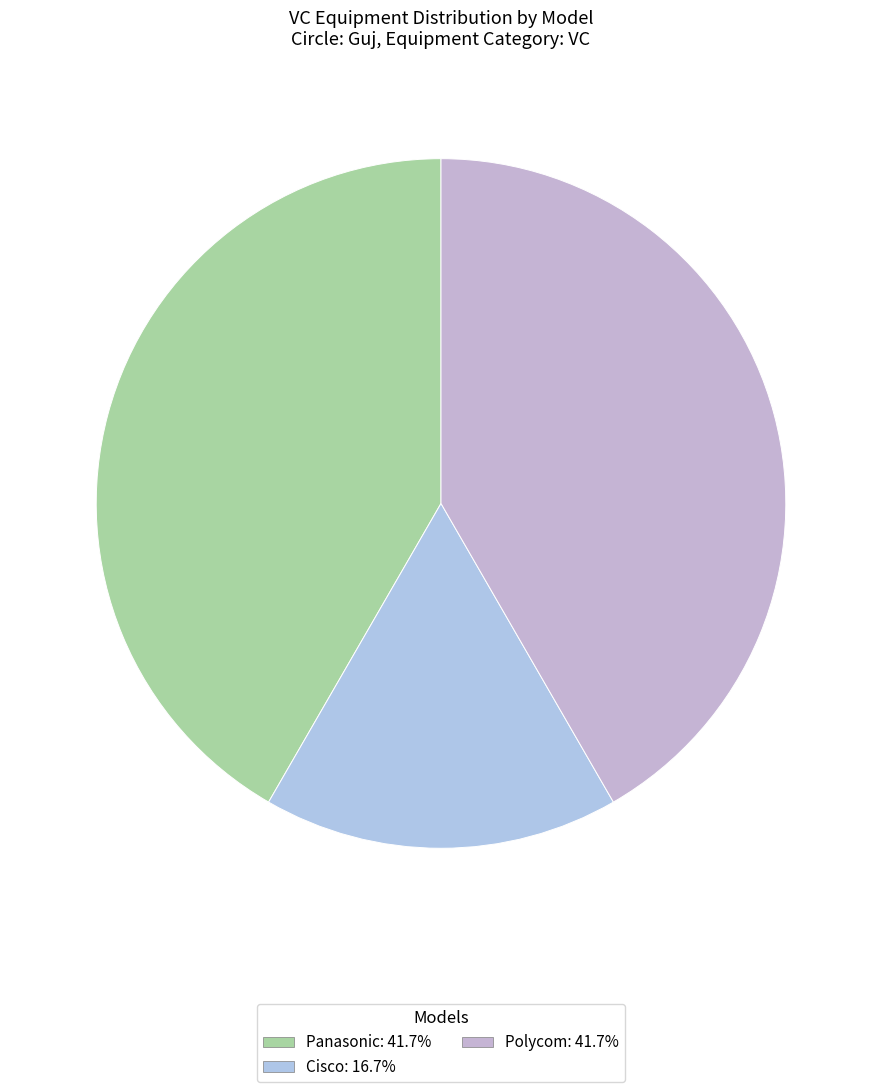

Which category has the smallest portion of the pie?

Cisco